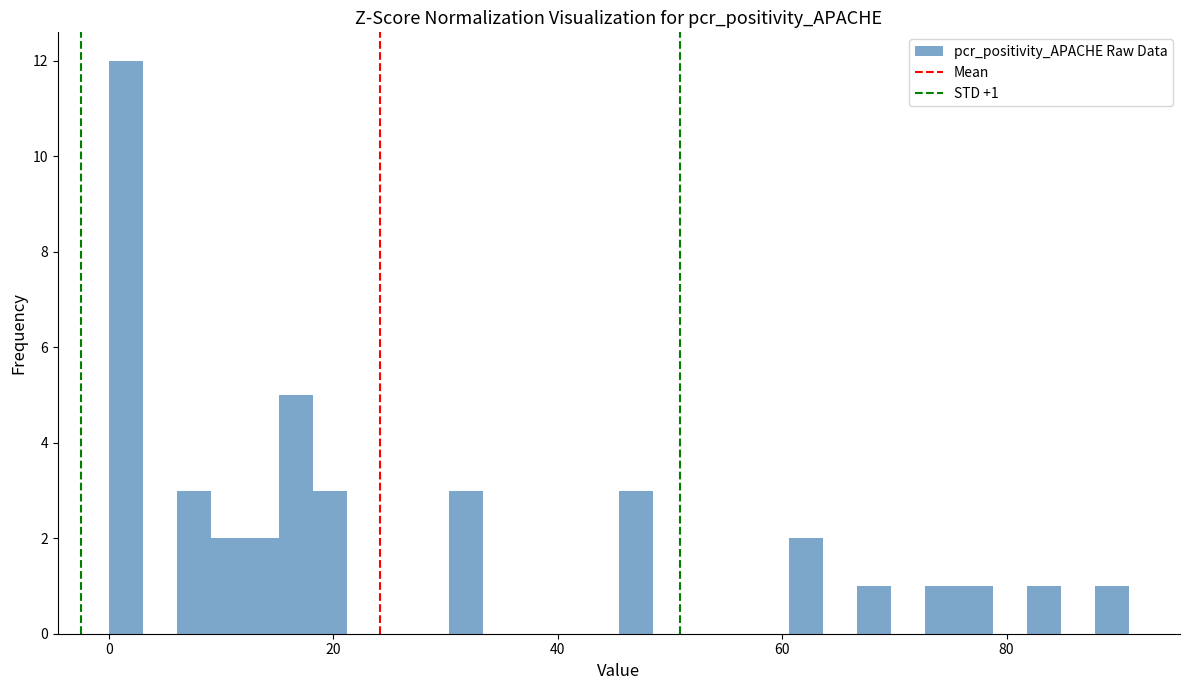

Read against the x-axis, roughly where is the centre of the tallest bar?

2